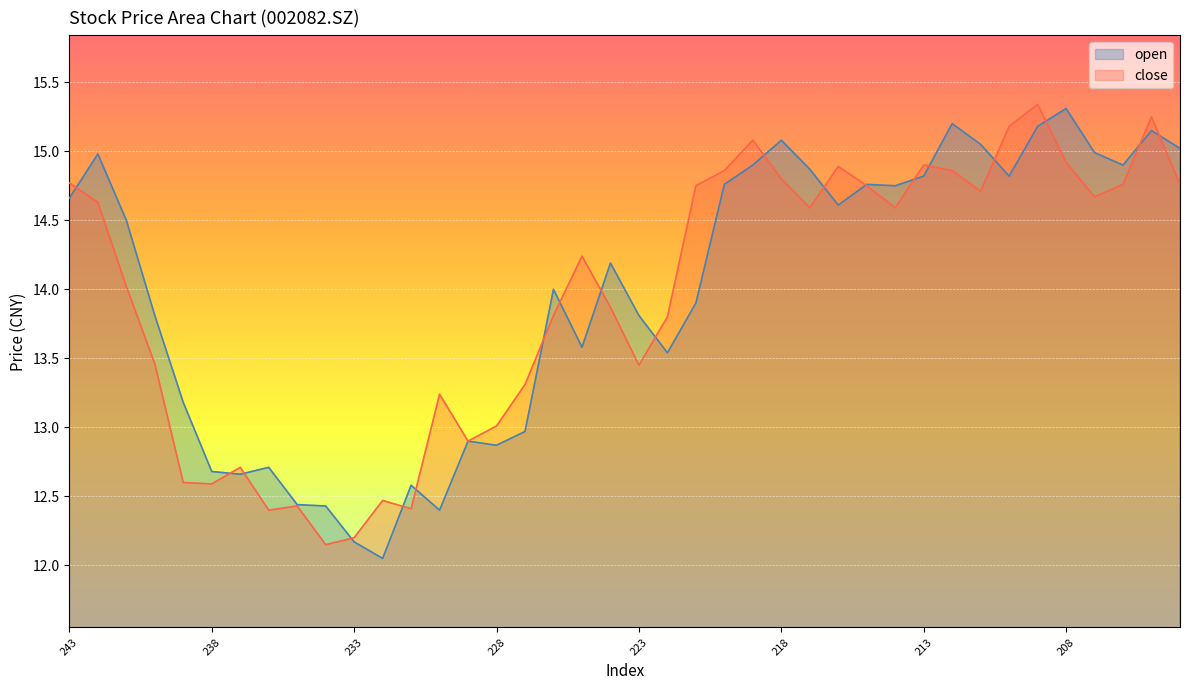

Which series has the largest range (max minus min)?

open